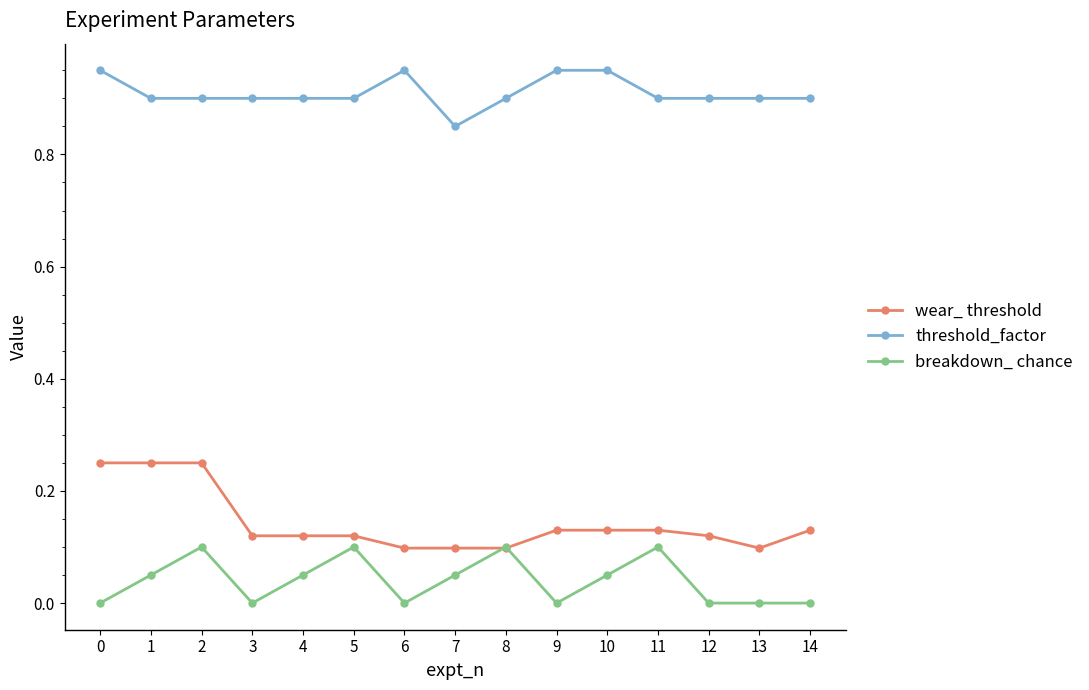

True or false: breakdown_ chance has more than 2 points higher than both neighbors.

True